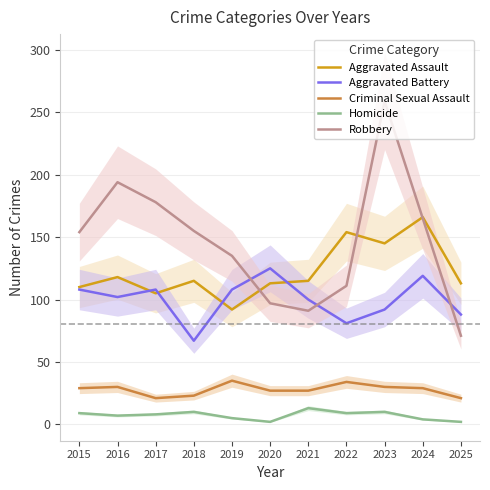

Reading left to right, list all the values displayed in this chart.

Aggravated Assault: 2015=110	2016=118	2017=105	2018=115	2019=92	2020=113	2021=115	2022=154	2023=145	2024=166	2025=113
Aggravated Battery: 2015=108	2016=102	2017=108	2018=67	2019=108	2020=125	2021=100	2022=81	2023=92	2024=119	2025=88
Criminal Sexual Assault: 2015=29	2016=30	2017=21	2018=23	2019=35	2020=27	2021=27	2022=34	2023=30	2024=29	2025=21
Homicide: 2015=9	2016=7	2017=8	2018=10	2019=5	2020=2	2021=13	2022=9	2023=10	2024=4	2025=2
Robbery: 2015=154	2016=194	2017=178	2018=155	2019=135	2020=97	2021=91	2022=111	2023=259	2024=165	2025=71